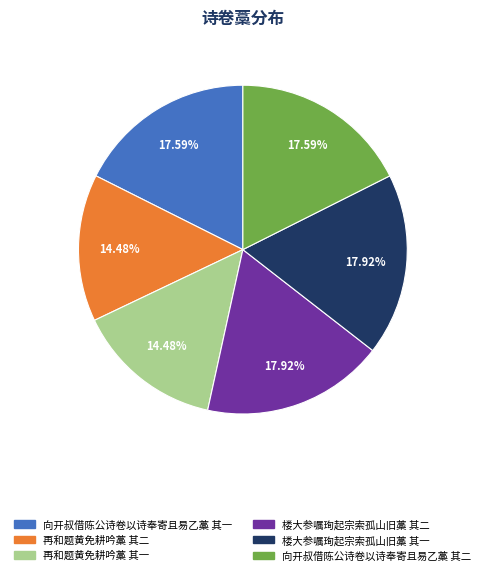

Is it true that 楼大参嘱珣起宗索孤山旧藁 其一 is 28% of the pie?

False